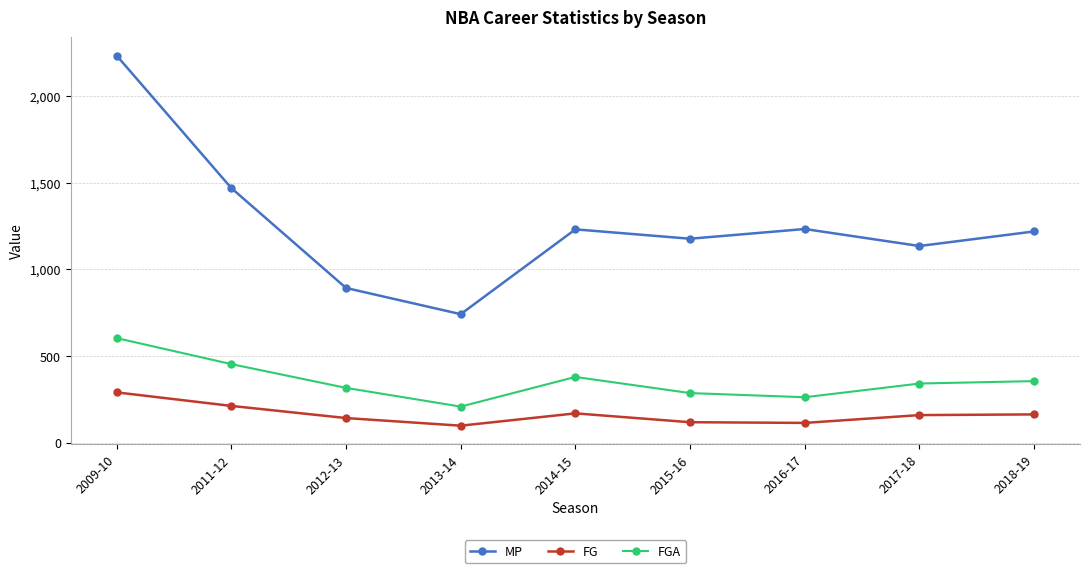

Which series has the widest spread of values?

MP